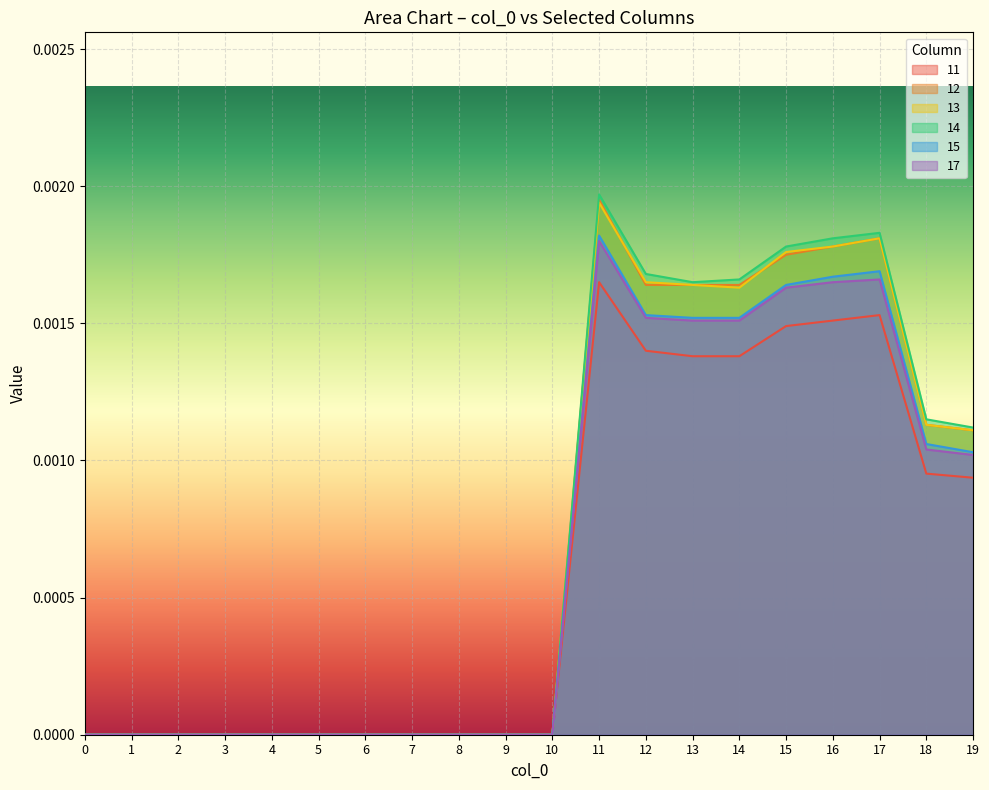

True or false: 15 has a value of 0.0 at 15.

False